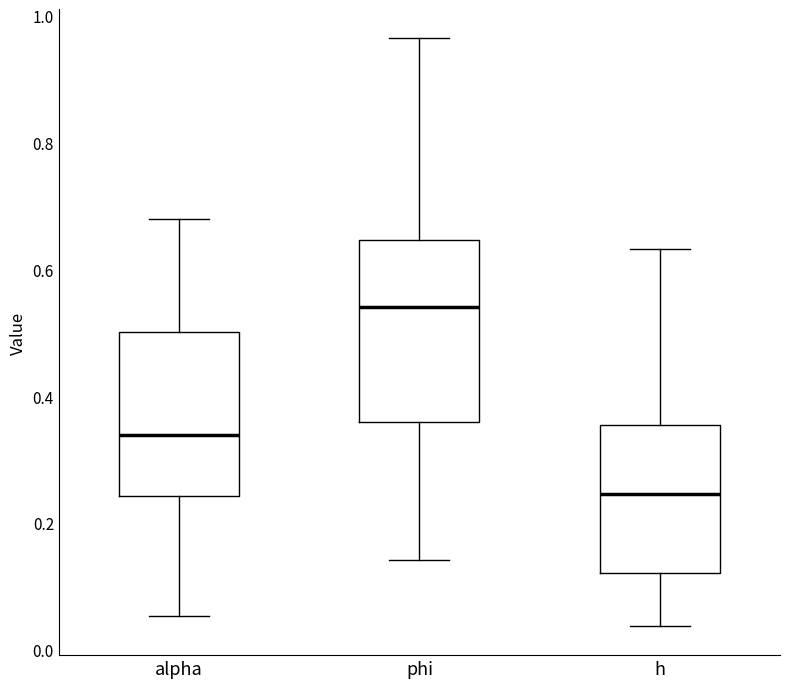

Where does the median line of the box for h sit on the y-axis? The values are not printed on the chart, so give them approximately, as read against the axis.

0.24